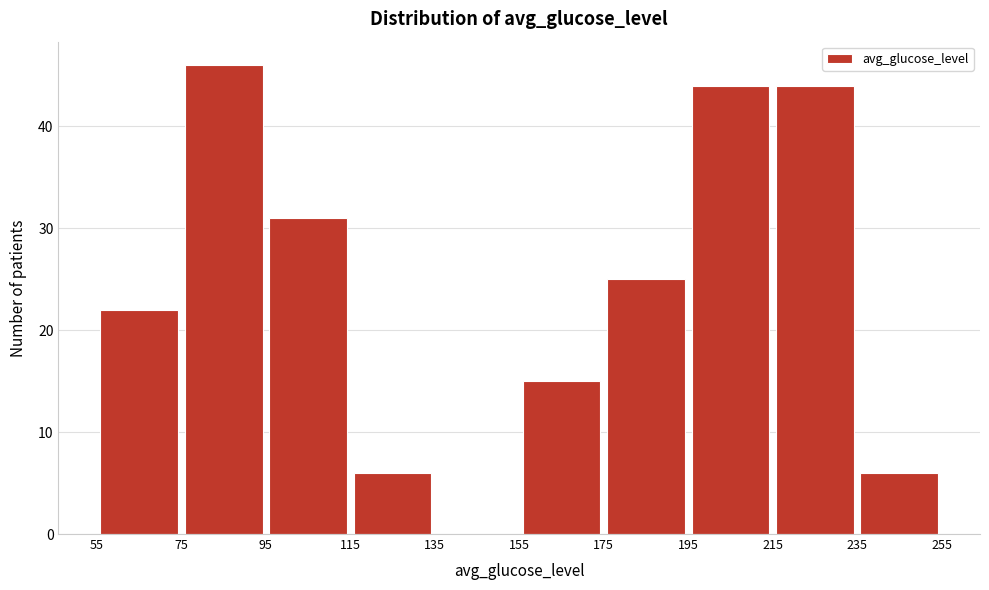

What is the height of the bar covering 115 to 135 on the x-axis? The values are not printed on the chart, so give them approximately, as read against the axis.

6